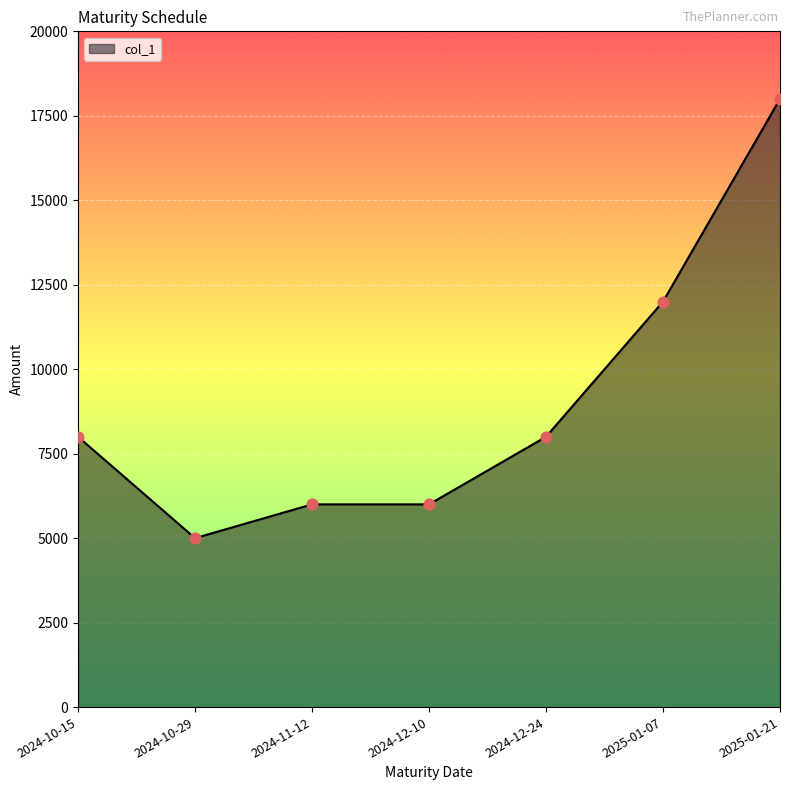

What is the change in value from 2024-11-12 to 2025-01-21?

+12000